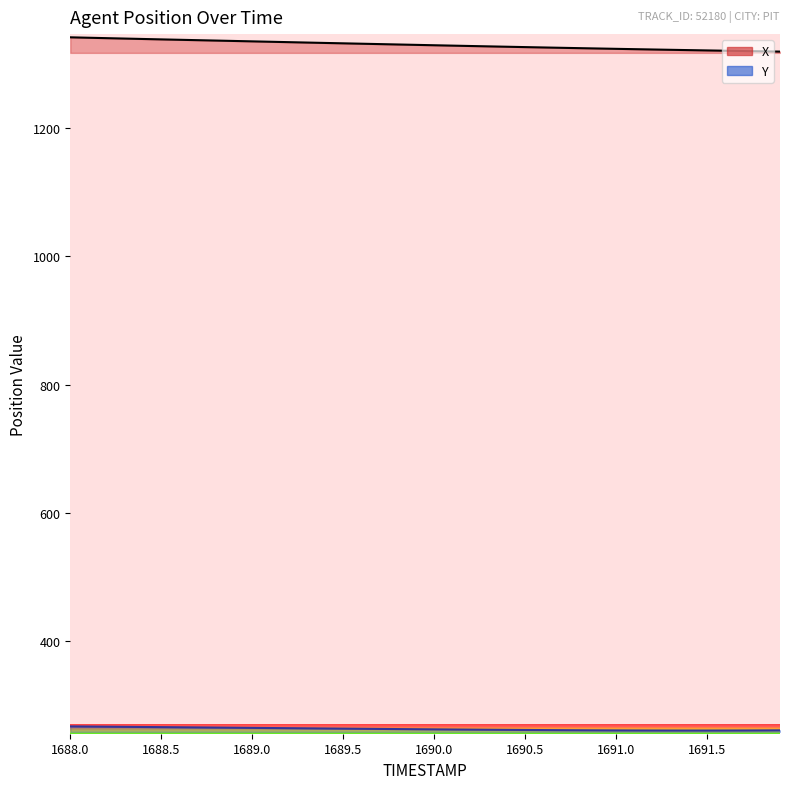

What are all the series names shown in the legend?

X, Y